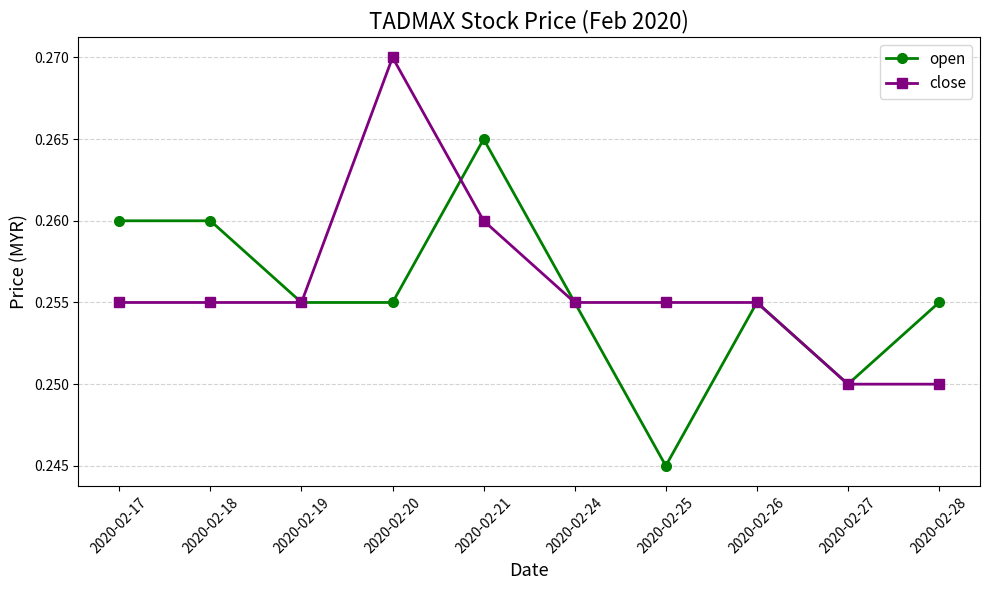

Count the close values in the range 0 to 1.

10